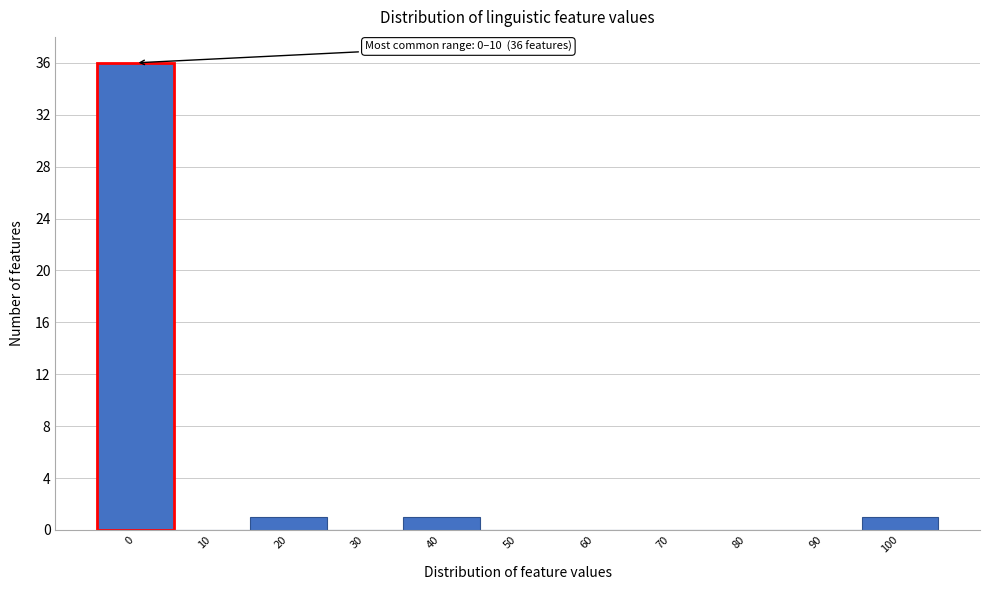

Reading left to right, transcribe all the data shown in this chart.

0=36	10=0	20=1	30=0	40=1	50=0	60=0	70=0	80=0	90=0	100=1